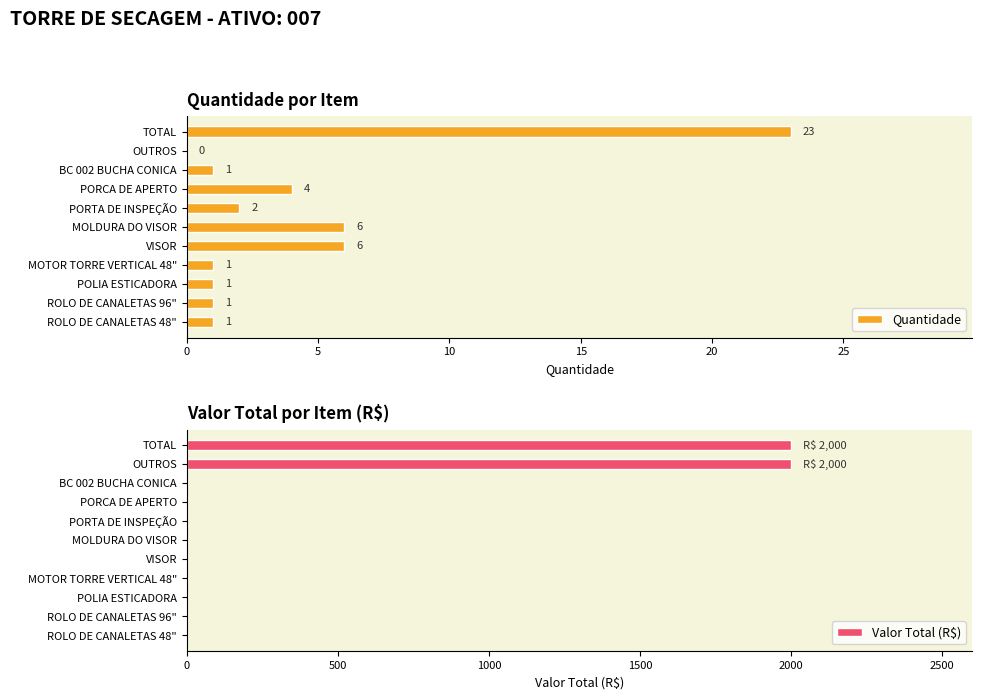

What is the value of the Quantidade bar at the 5th from the left?

6